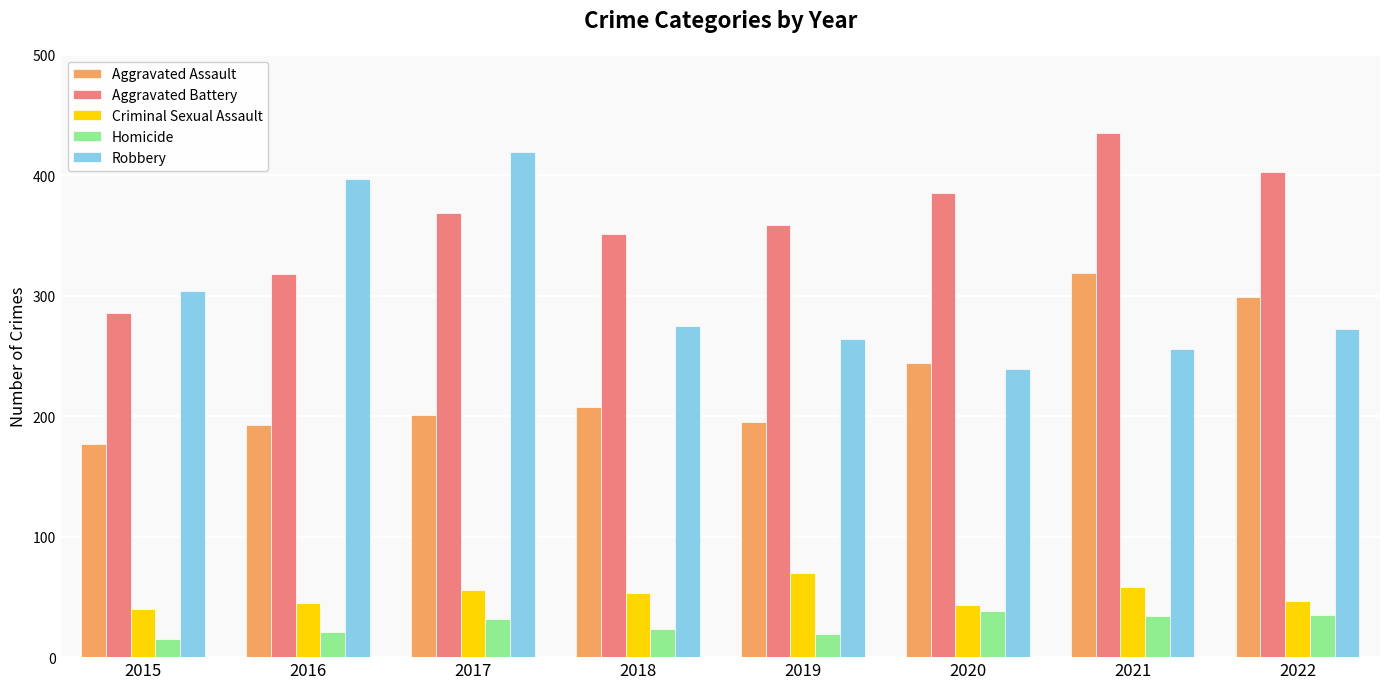

The Robbery series shows 649 at 2016. True or false?

False